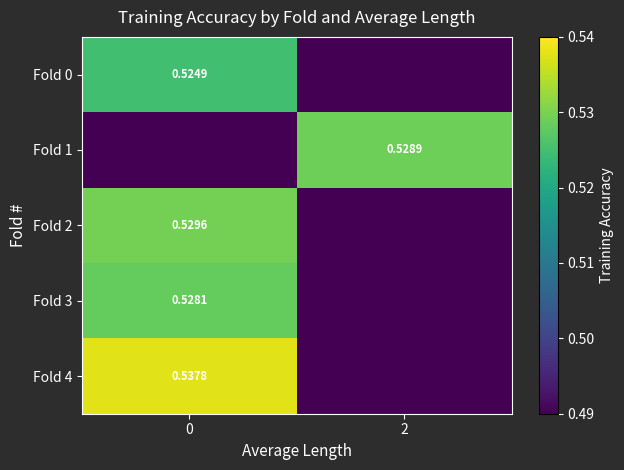

Rank the series by their maximum value, from highest to lowest.

Fold 4, Fold 2, Fold 1, Fold 3, Fold 0